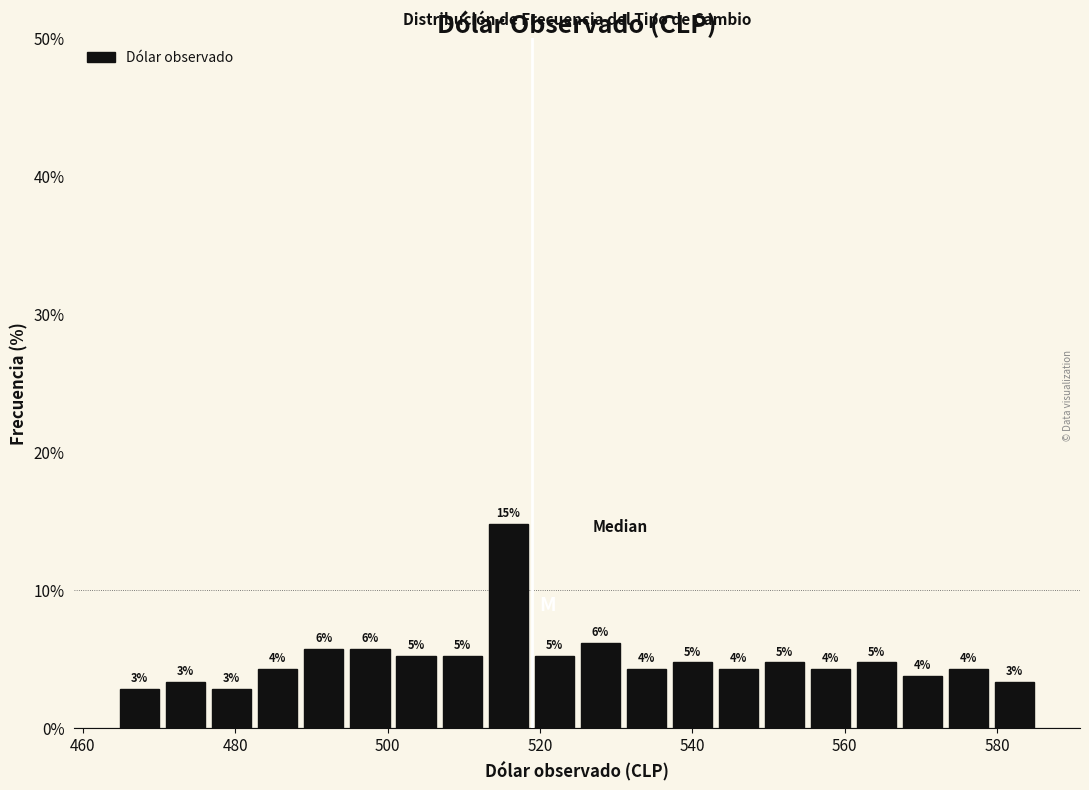

Read against the x-axis, roughly where is the centre of the tallest bar?

516